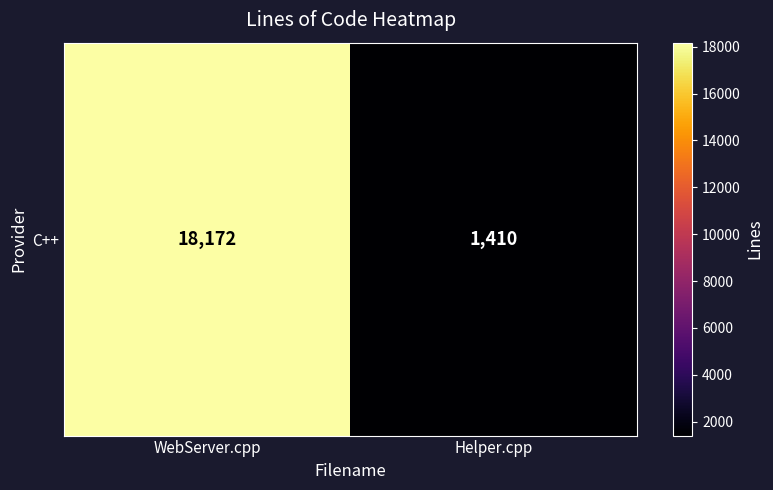

How many values are between 1410 and 18172?

2